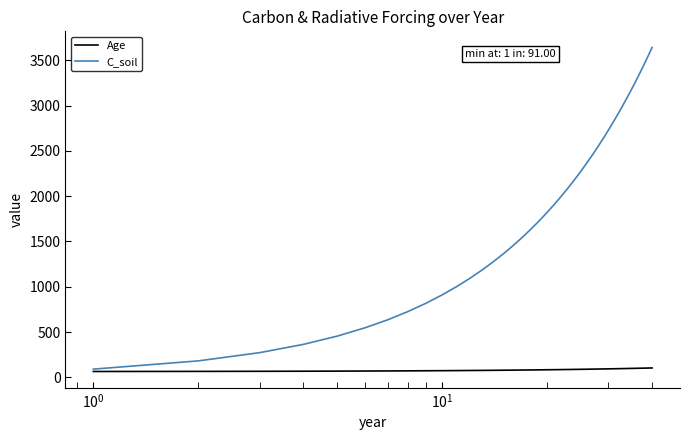

Rank the series by their average value, from highest to lowest.

C_soil, Age